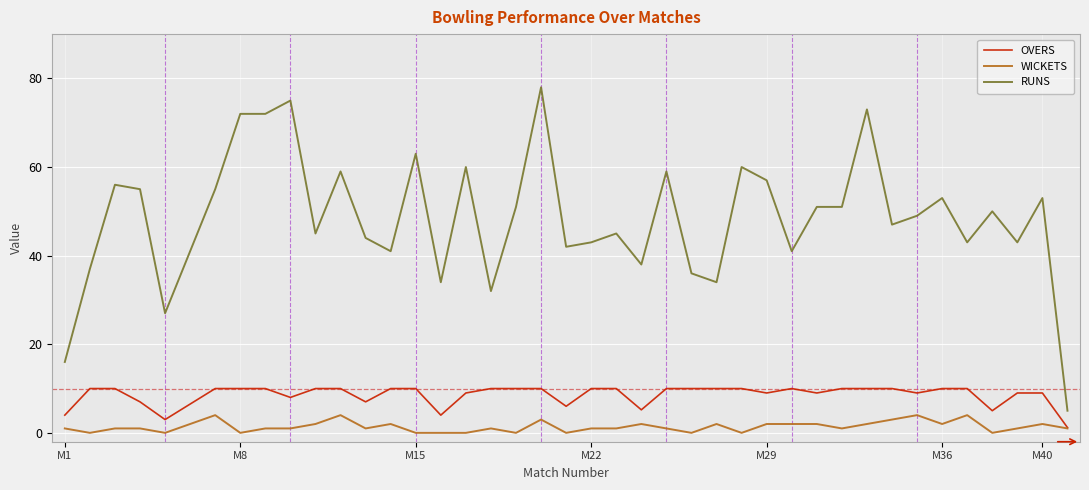

How many lines are shown in the chart?

3